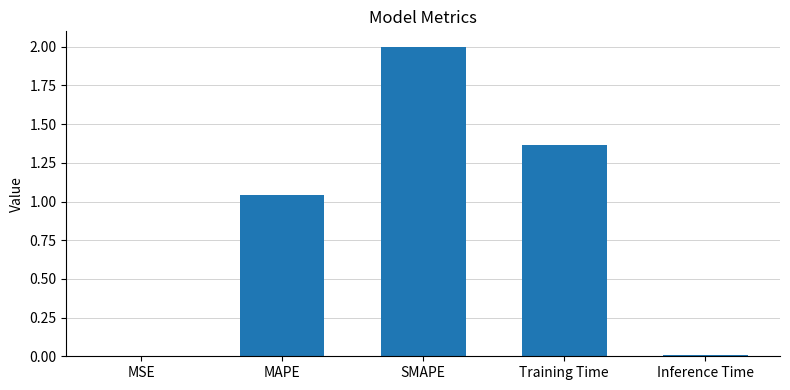

At which label does the data first exceed 1?

MAPE